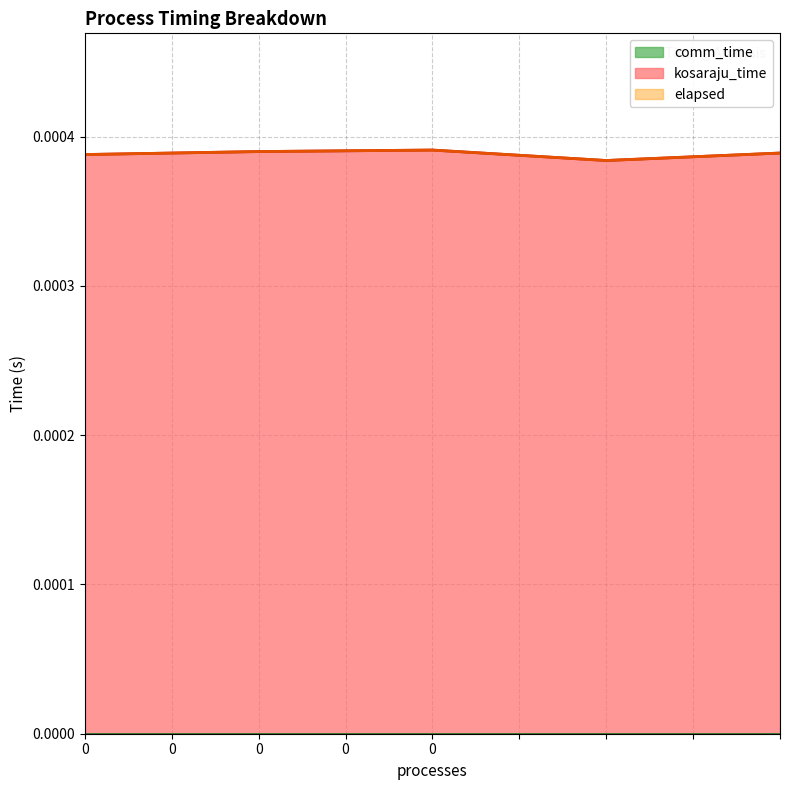

True or false: elapsed and kosaraju_time cross at least once.

False